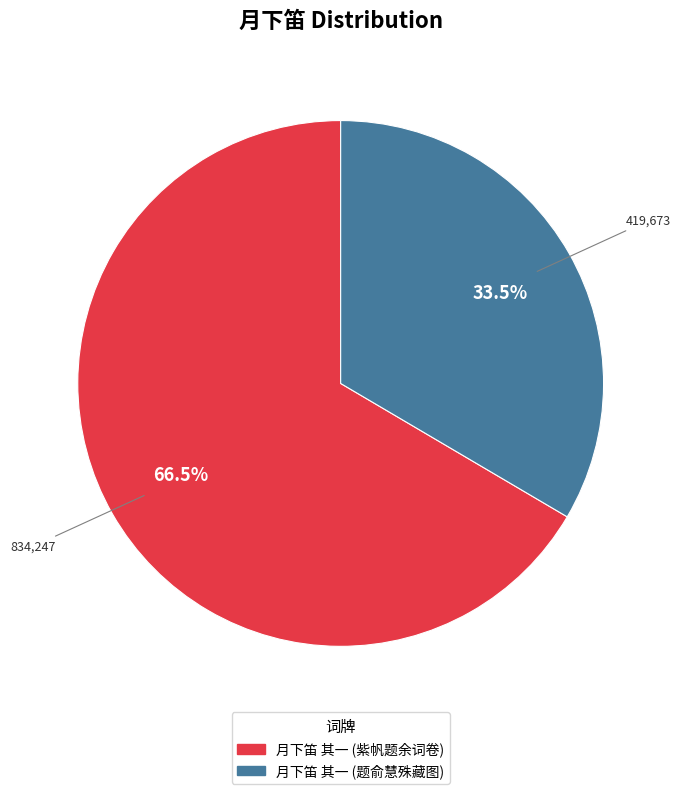

Does any single category account for the majority?

Yes